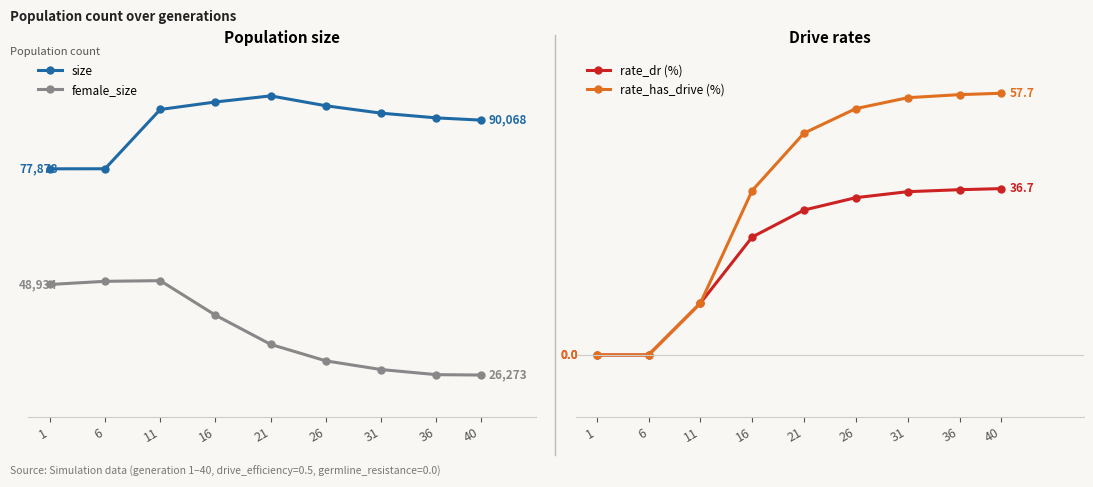

At how many categories does at least one series exceed 75230?

9